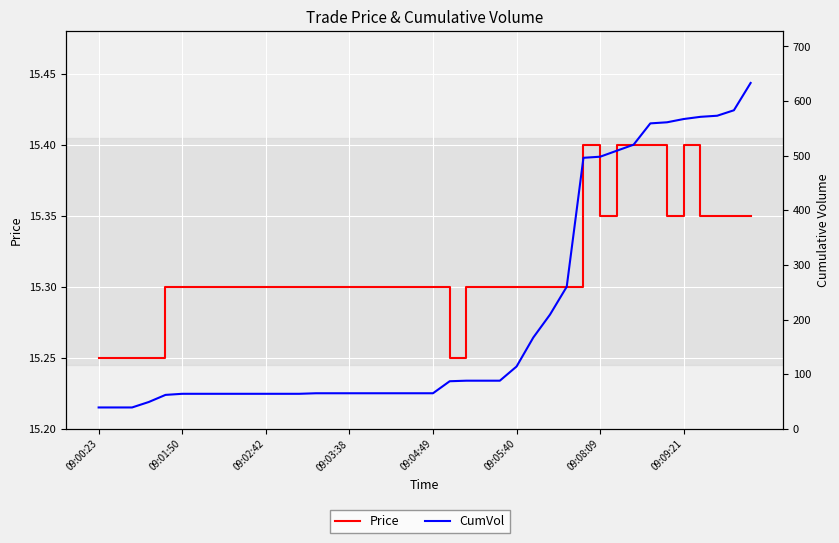

What is the value of the CumVol point at the 9th from the left?

64.0